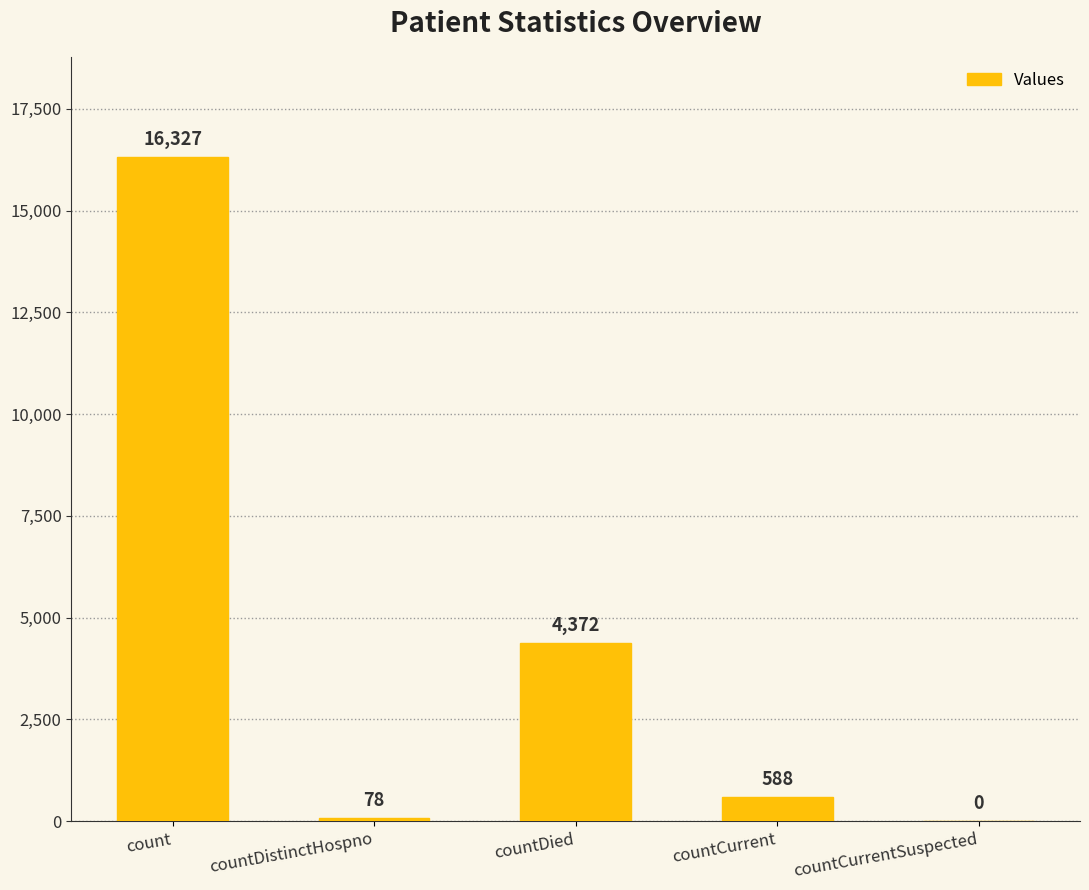

At which label does the data first exceed 588?

count